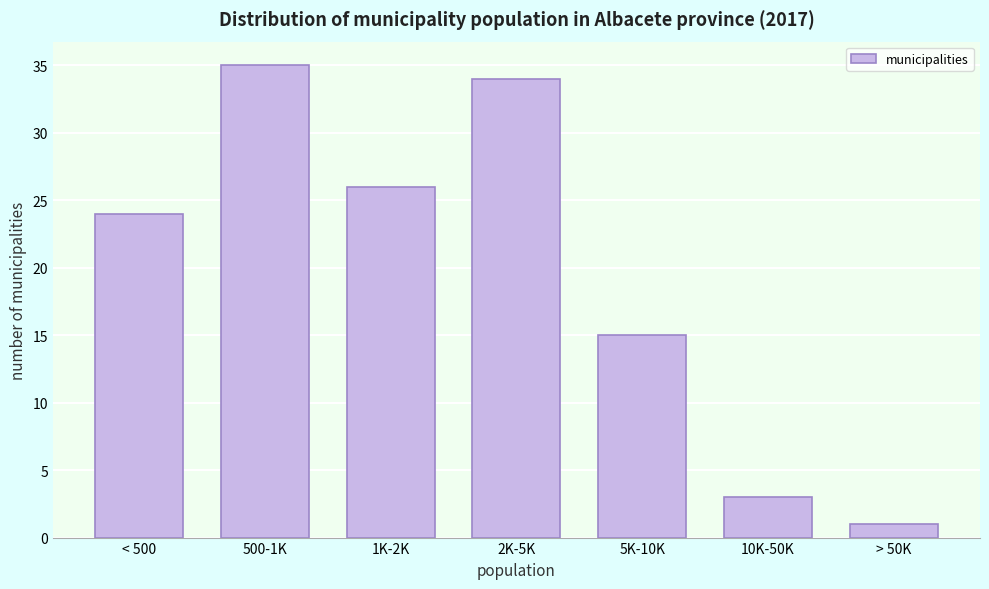

Reading left to right, extract all data points from this chart.

24	35	26	34	15	3	1